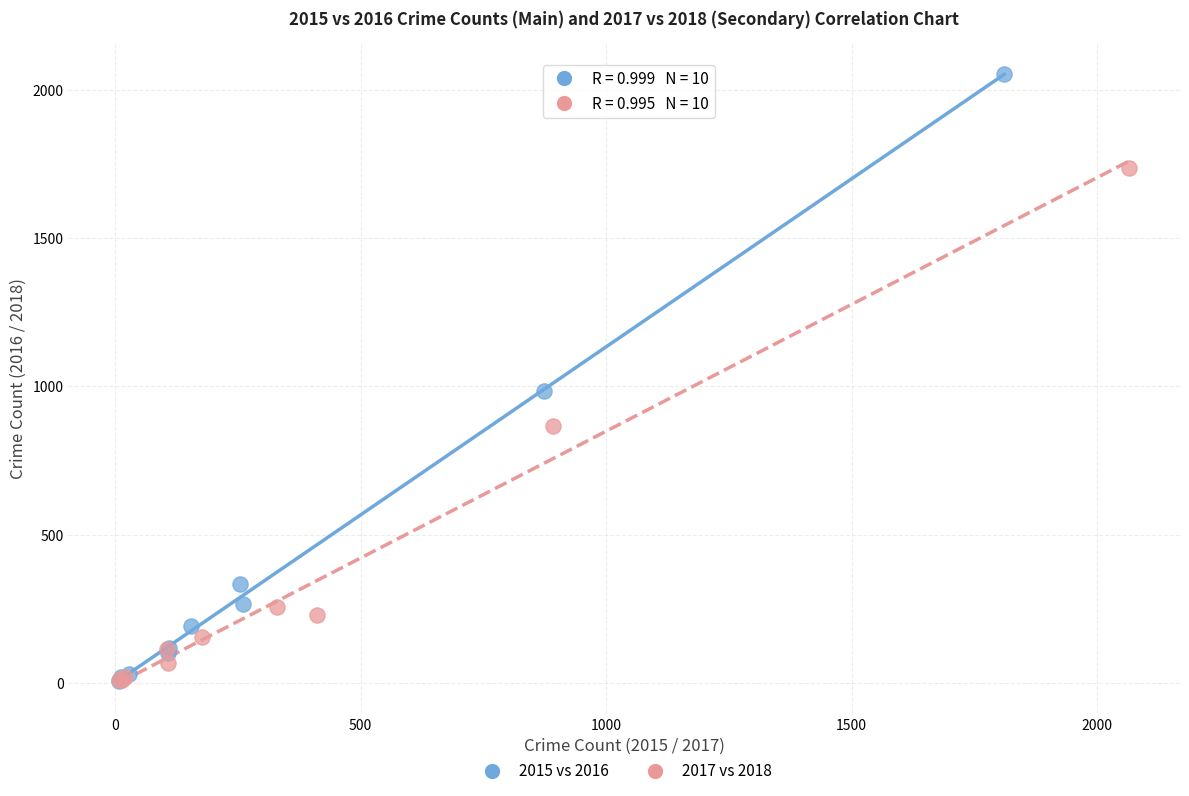

Which series reaches the maximum Y coordinate?

2015 vs 2016